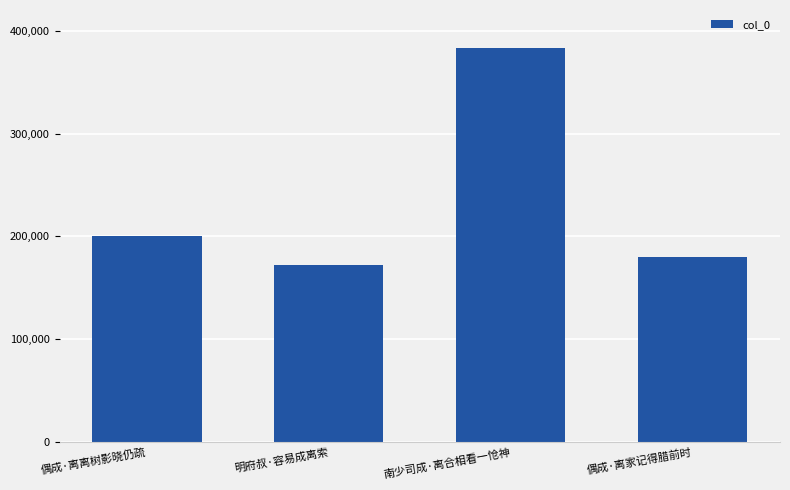

What is the label of the 4th bar from the left?

偶成·离家记得腊前时